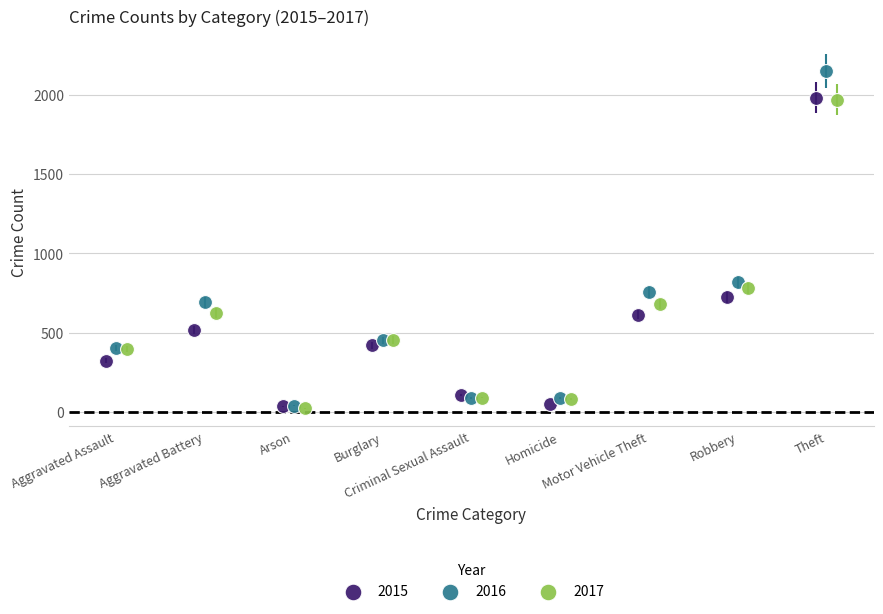

Which series has the widest spread of Y values?

2016